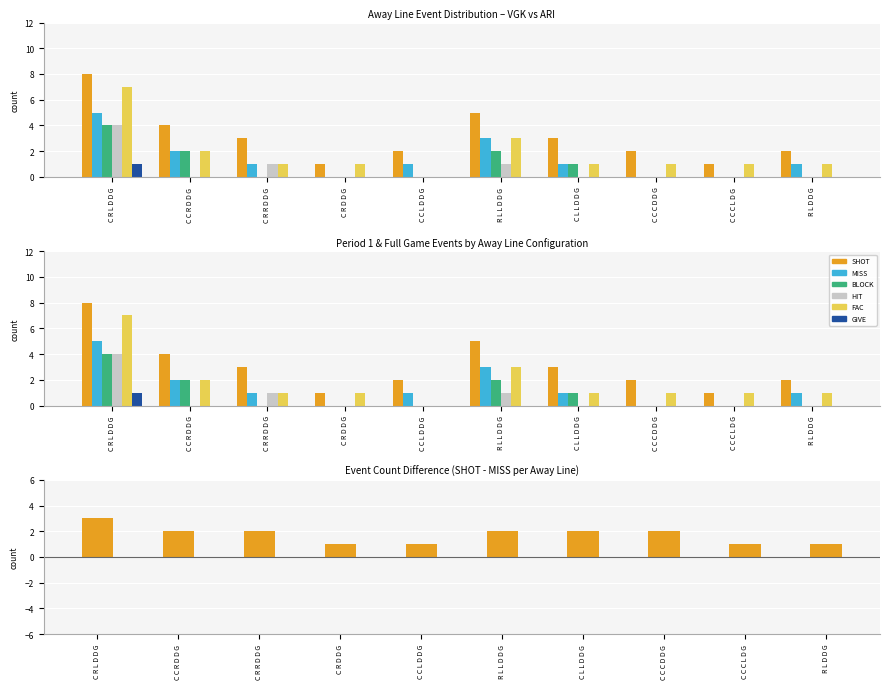

What is the label of the 4th bar from the right?

C L L D D G